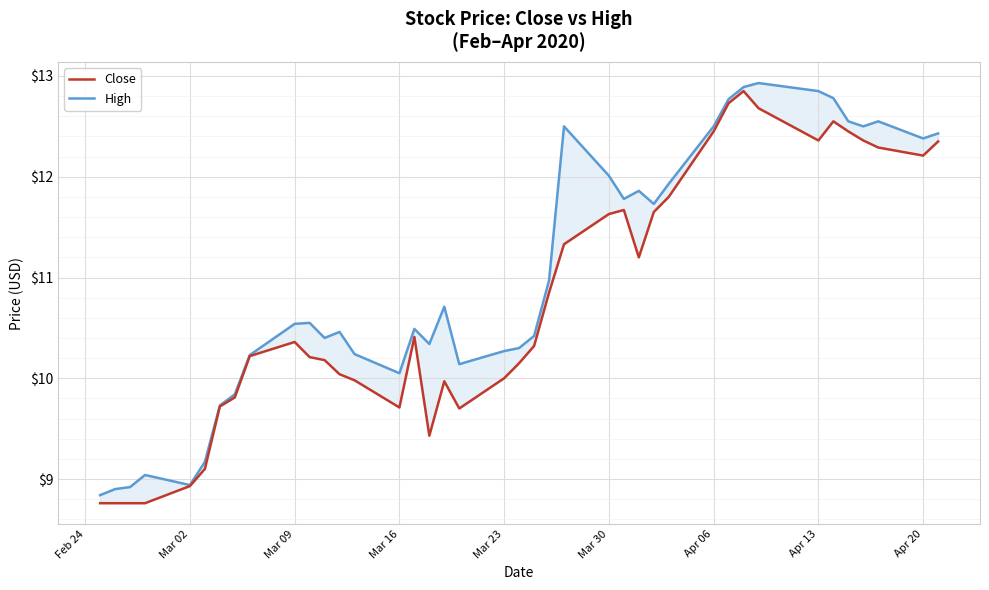

How many lines are shown in the chart?

2